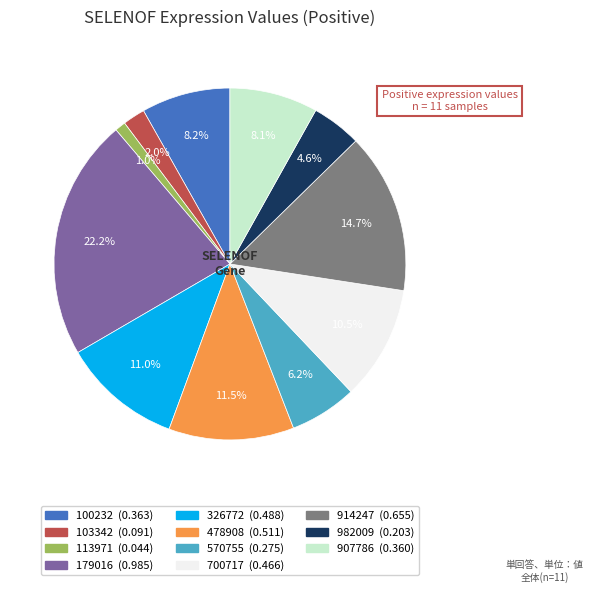

How many segments does this pie chart have?

11